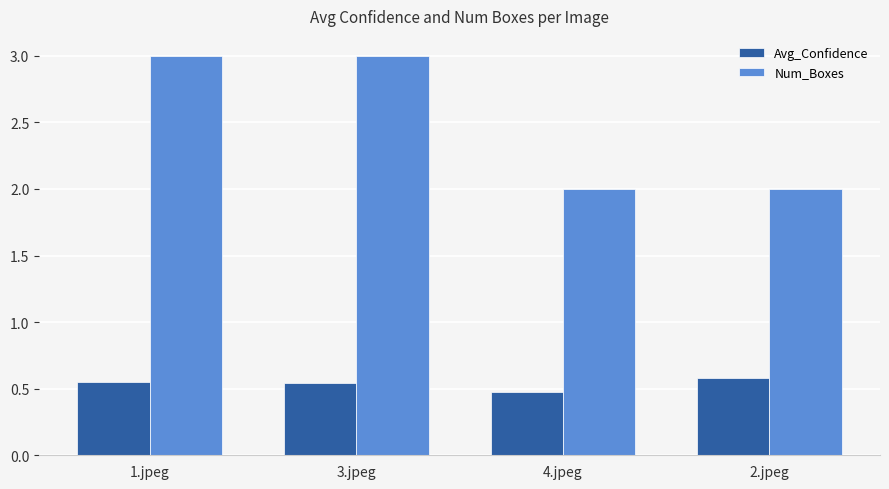

What is the difference between the maximum and second lowest values in the Num_Boxes series?

1.0